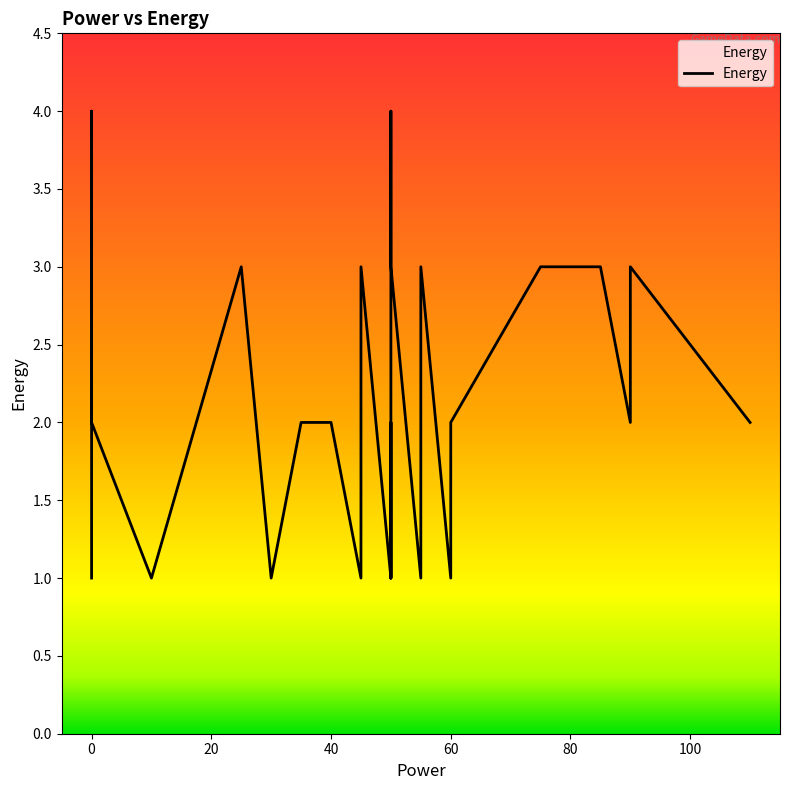

What is the minimum value shown in the chart?

1